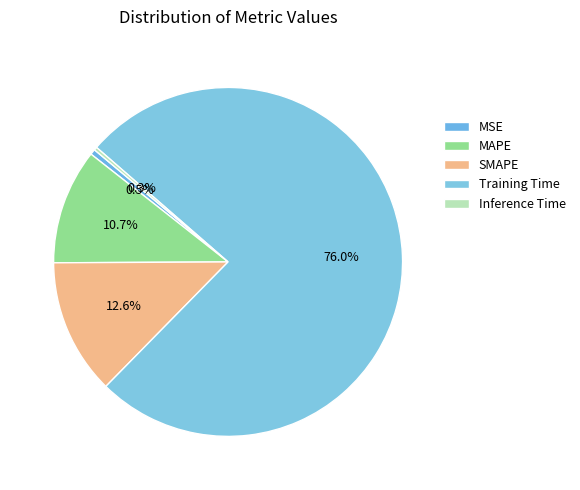

How many slices are in this pie chart?

5